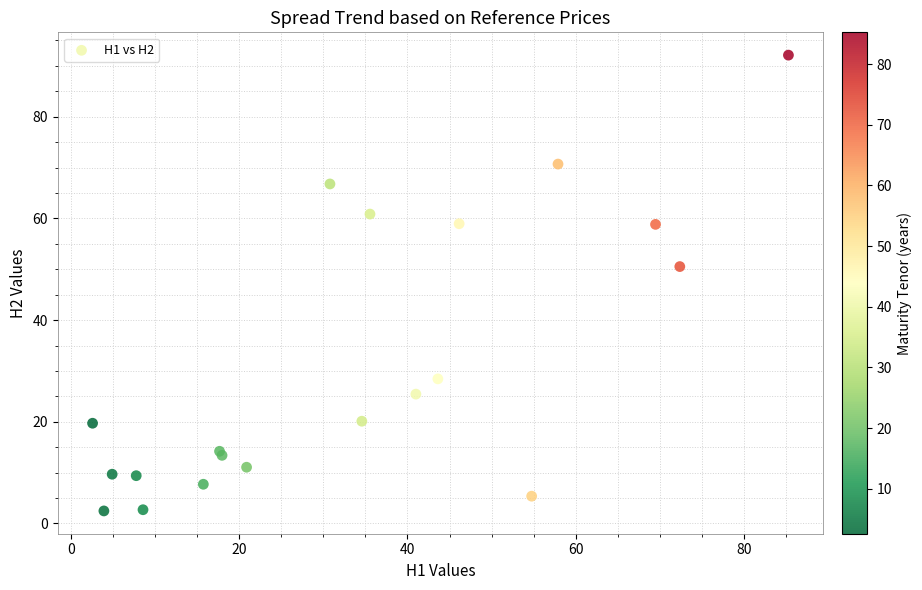

What Y value in the scatter plot is closest to 47?

50.5